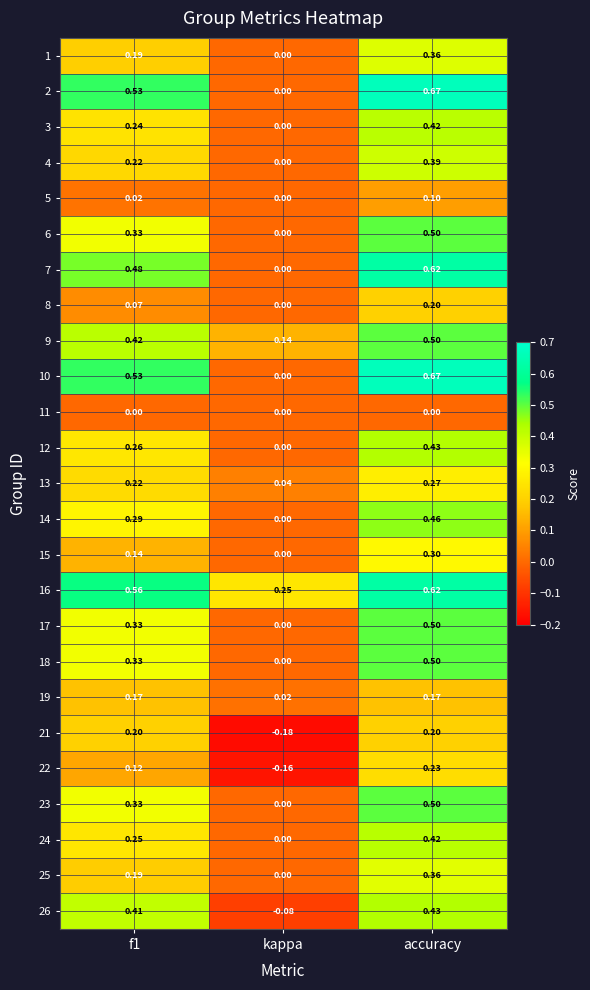

Which series has the largest total across all categories?

16